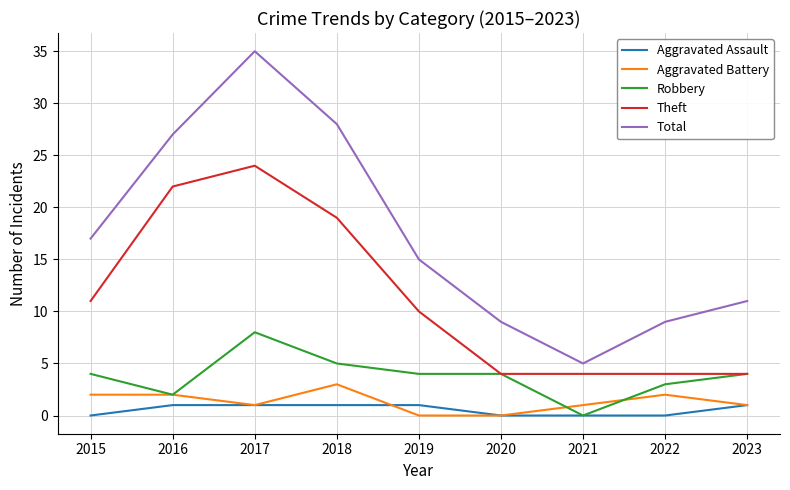

Which series has the largest total across all categories?

Total